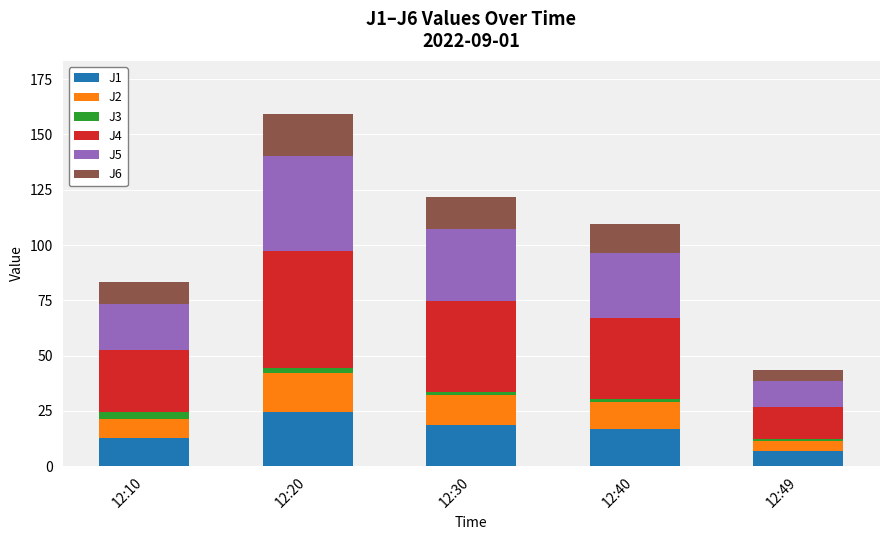

Which category has the lowest value in the J1 series?

12:49